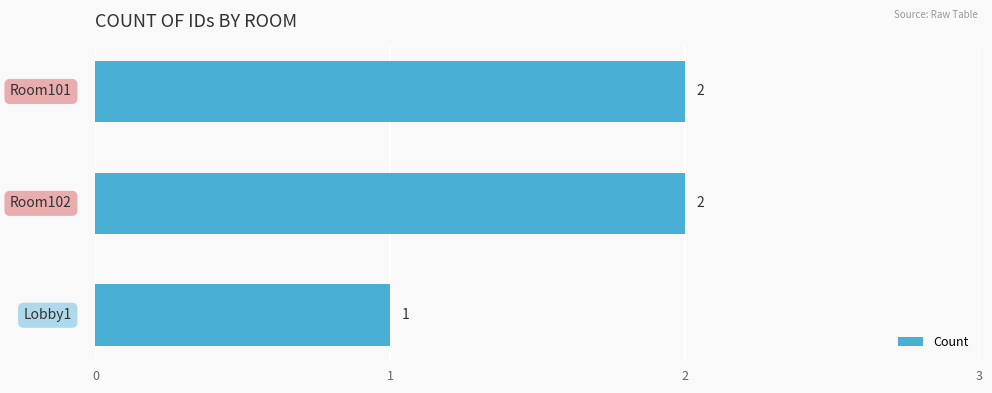

Count the values in the range 1 to 2.

3